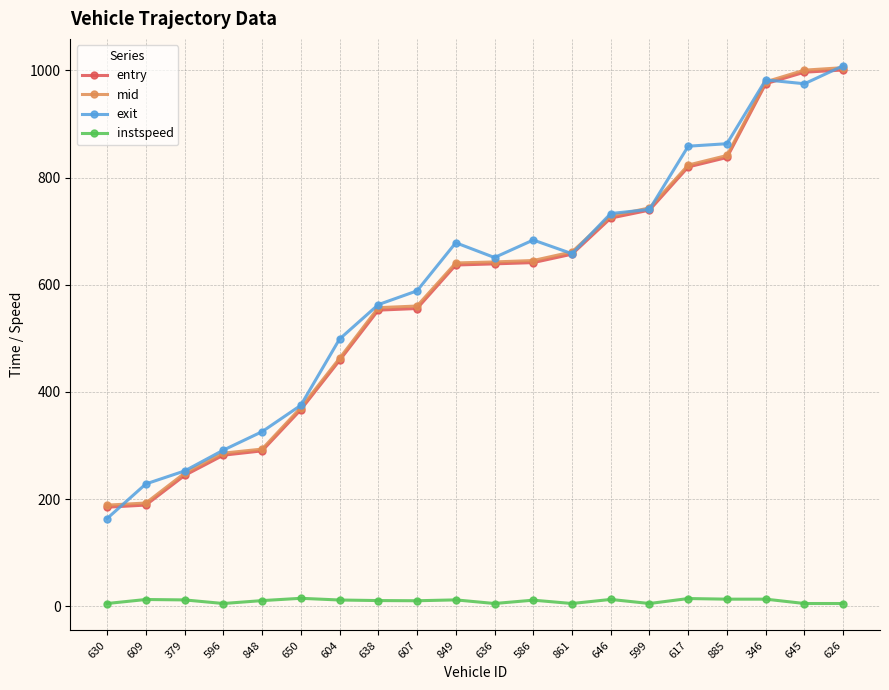

What are all the series names shown in the legend?

entry, mid, exit, instspeed